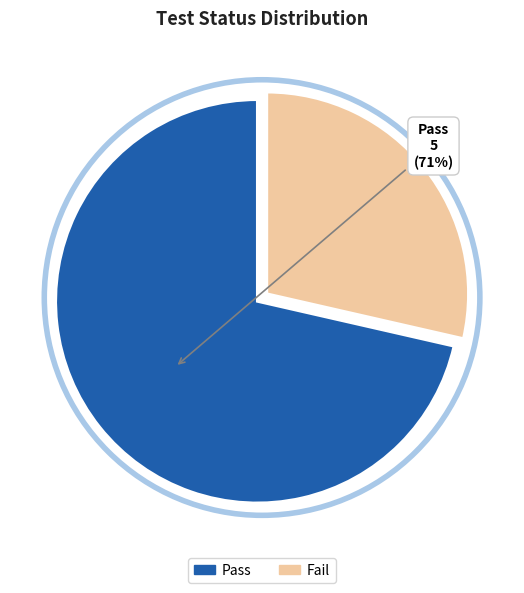

What is the ratio of the value at Fail to the value at Pass?

0.4